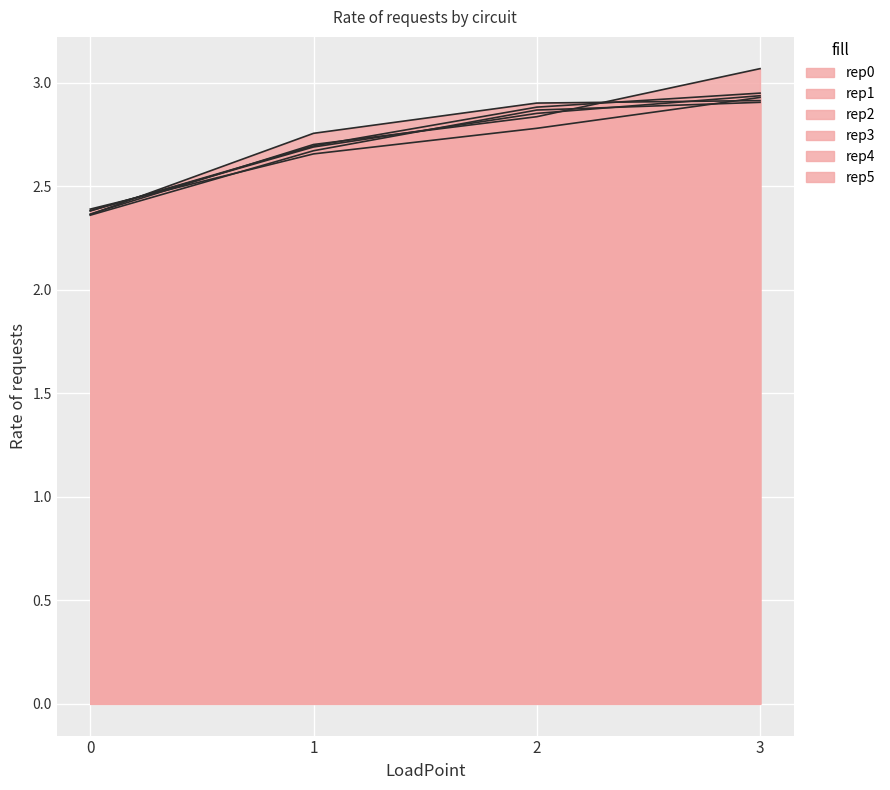

What is the total value across all series at 3?

17.7